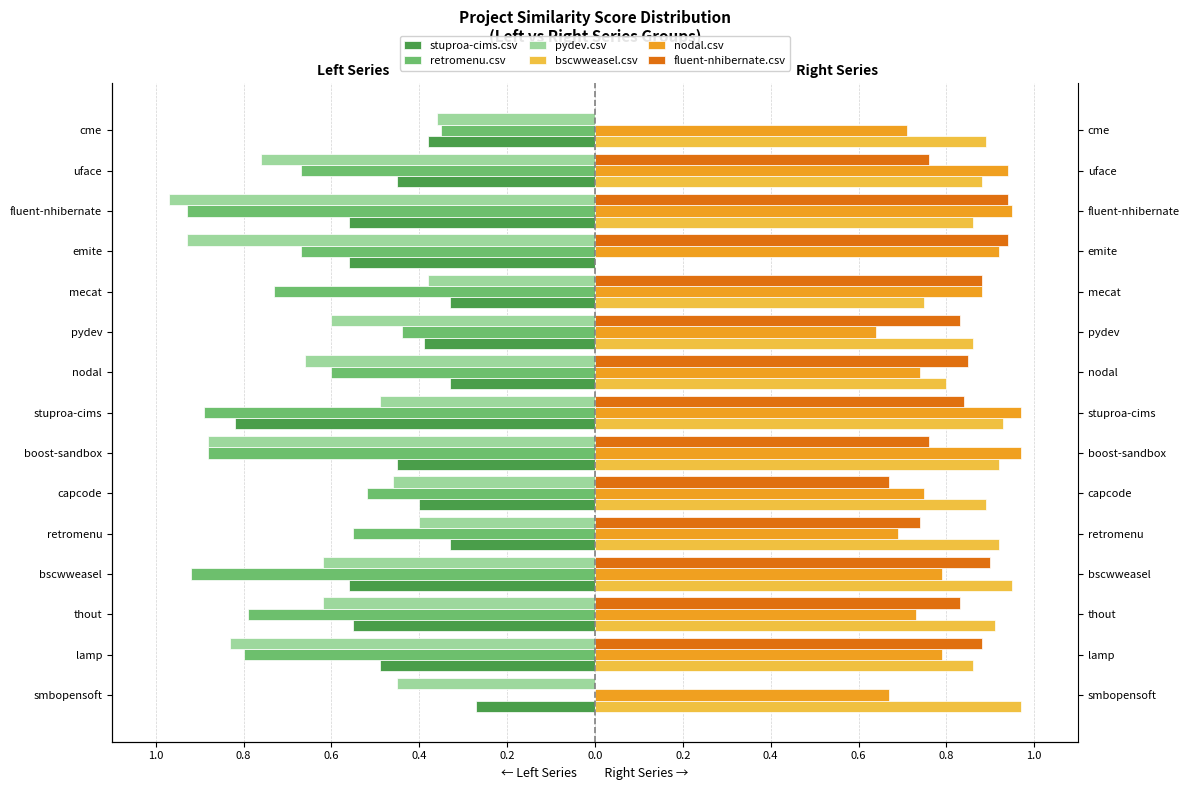

Which series changed the most between retromenu and stuproa-cims?

stuproa-cims.csv